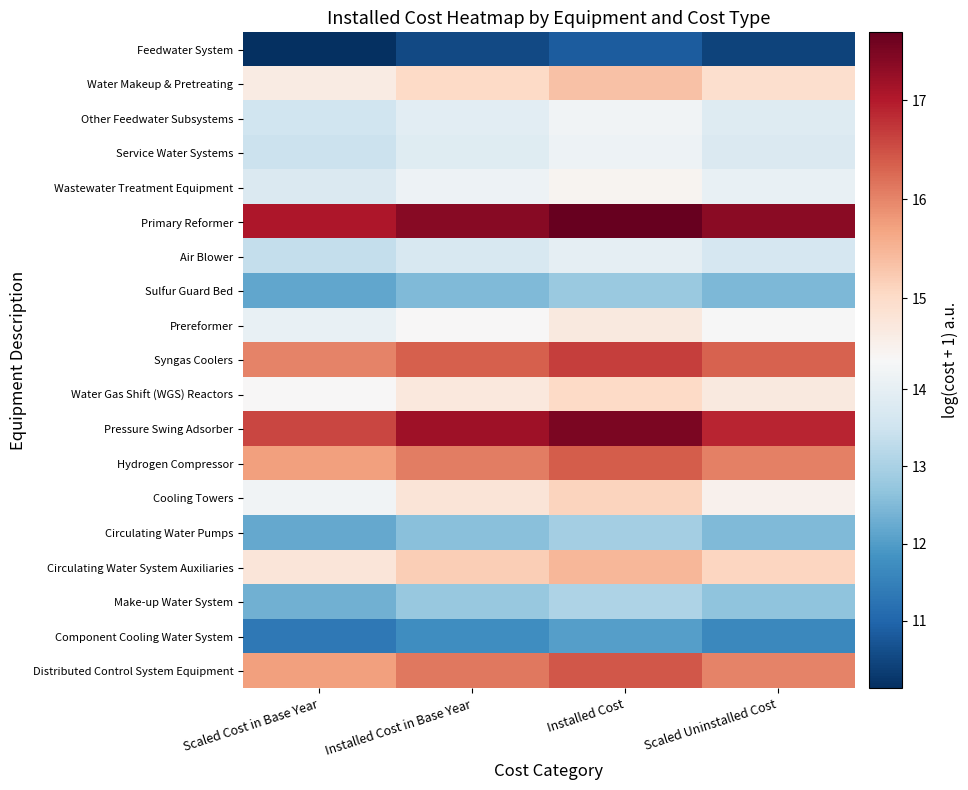

Reading left to right, extract all data points from this chart.

Feedwater System: Scaled Cost in Base Year=10.1	Installed Cost in Base Year=10.5	Installed Cost=10.8	Scaled Uninstalled Cost=10.4
Water Makeup & Pretreating: Scaled Cost in Base Year=14.6	Installed Cost in Base Year=15.0	Installed Cost=15.3	Scaled Uninstalled Cost=14.9
Other Feedwater Subsystems: Scaled Cost in Base Year=13.5	Installed Cost in Base Year=13.9	Installed Cost=14.2	Scaled Uninstalled Cost=13.8
Service Water Systems: Scaled Cost in Base Year=13.4	Installed Cost in Base Year=13.8	Installed Cost=14.2	Scaled Uninstalled Cost=13.7
Wastewater Treatment Equipment: Scaled Cost in Base Year=13.8	Installed Cost in Base Year=14.2	Installed Cost=14.5	Scaled Uninstalled Cost=14.1
Primary Reformer: Scaled Cost in Base Year=17.0	Installed Cost in Base Year=17.4	Installed Cost=17.7	Scaled Uninstalled Cost=17.4
Air Blower: Scaled Cost in Base Year=13.4	Installed Cost in Base Year=13.7	Installed Cost=14.0	Scaled Uninstalled Cost=13.7
Sulfur Guard Bed: Scaled Cost in Base Year=12.2	Installed Cost in Base Year=12.5	Installed Cost=12.8	Scaled Uninstalled Cost=12.5
Prereformer: Scaled Cost in Base Year=14.1	Installed Cost in Base Year=14.4	Installed Cost=14.7	Scaled Uninstalled Cost=14.4
Syngas Coolers: Scaled Cost in Base Year=16.0	Installed Cost in Base Year=16.4	Installed Cost=16.7	Scaled Uninstalled Cost=16.3
Water Gas Shift (WGS) Reactors: Scaled Cost in Base Year=14.4	Installed Cost in Base Year=14.7	Installed Cost=15.0	Scaled Uninstalled Cost=14.7
Pressure Swing Adsorber: Scaled Cost in Base Year=16.6	Installed Cost in Base Year=17.2	Installed Cost=17.5	Scaled Uninstalled Cost=16.9
Hydrogen Compressor: Scaled Cost in Base Year=15.7	Installed Cost in Base Year=16.1	Installed Cost=16.4	Scaled Uninstalled Cost=16.0
Cooling Towers: Scaled Cost in Base Year=14.2	Installed Cost in Base Year=14.8	Installed Cost=15.1	Scaled Uninstalled Cost=14.5
Circulating Water Pumps: Scaled Cost in Base Year=12.2	Installed Cost in Base Year=12.6	Installed Cost=12.9	Scaled Uninstalled Cost=12.5
Circulating Water System Auxiliaries: Scaled Cost in Base Year=14.8	Installed Cost in Base Year=15.2	Installed Cost=15.5	Scaled Uninstalled Cost=15.1
Make-up Water System: Scaled Cost in Base Year=12.3	Installed Cost in Base Year=12.8	Installed Cost=13.1	Scaled Uninstalled Cost=12.6
Component Cooling Water System: Scaled Cost in Base Year=11.3	Installed Cost in Base Year=11.7	Installed Cost=12.0	Scaled Uninstalled Cost=11.6
Distributed Control System Equipment: Scaled Cost in Base Year=15.7	Installed Cost in Base Year=16.1	Installed Cost=16.4	Scaled Uninstalled Cost=16.0